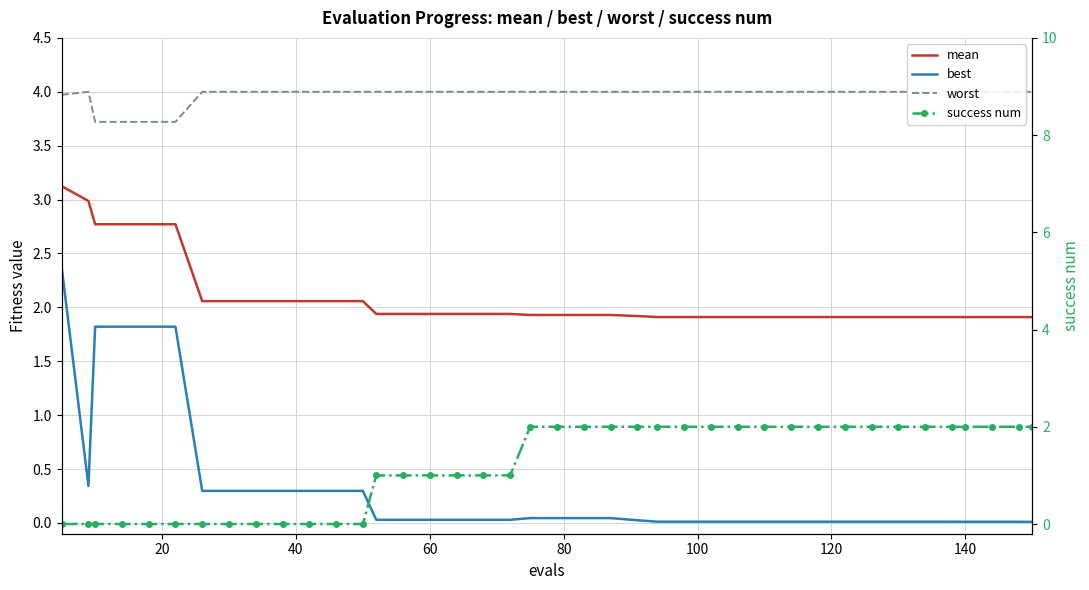

What are all the series names shown in the legend?

mean, best, worst, success num